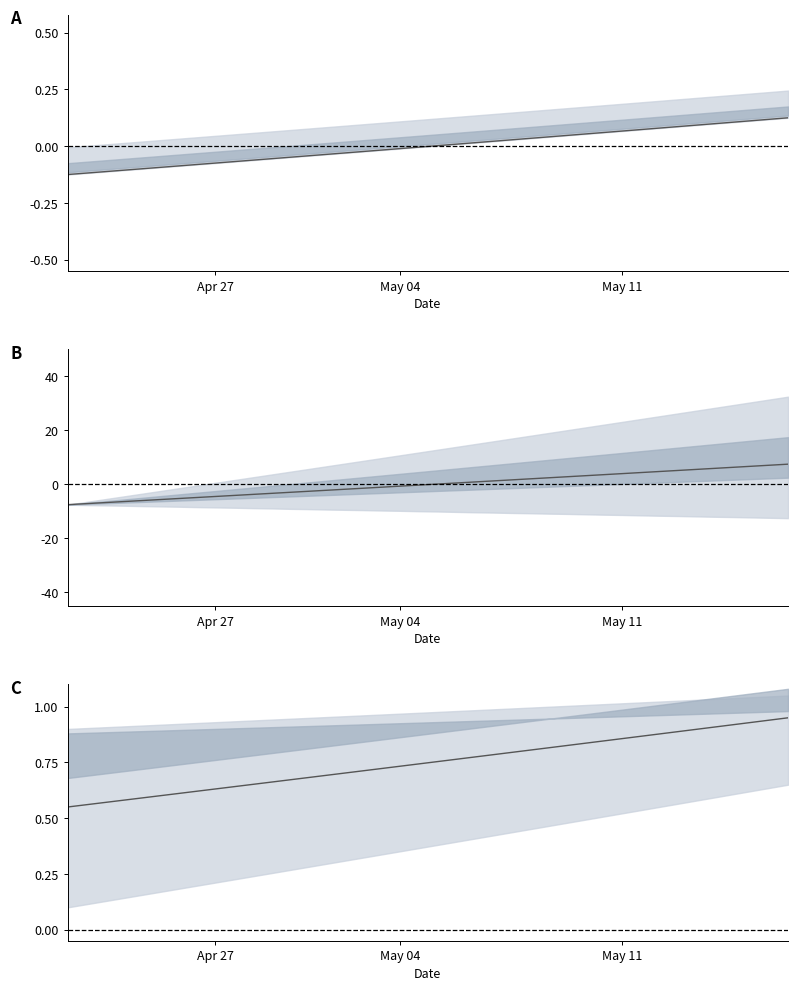

True or false: A4 base and multiplier intersect in this chart.

True